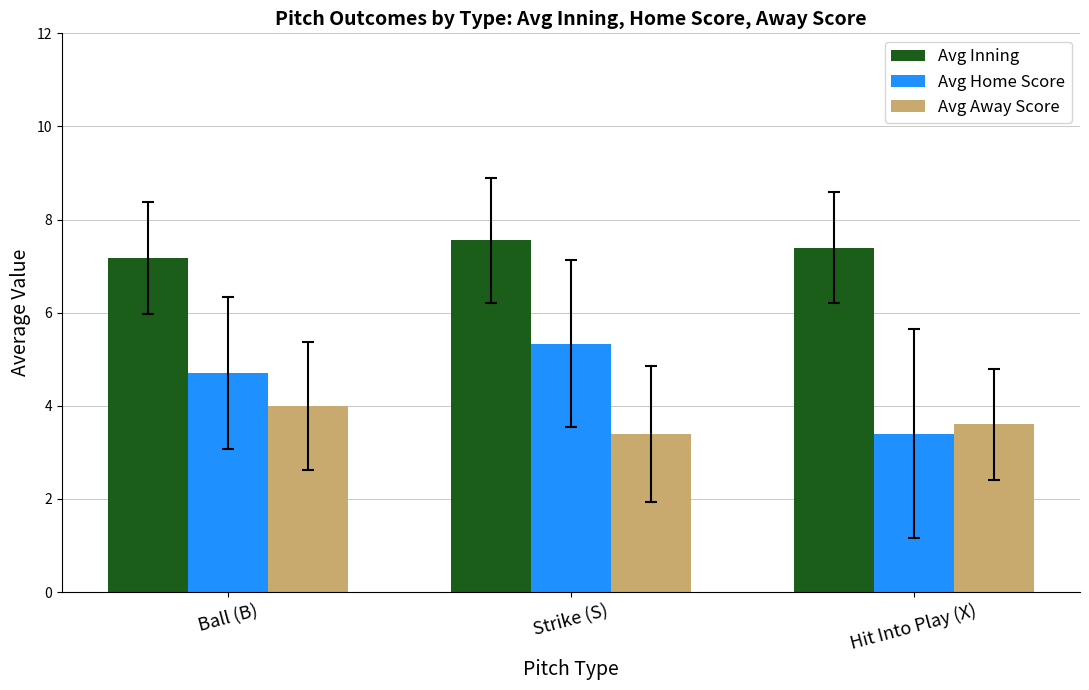

At Ball (B), list the series in order from smallest to largest.

Avg Away Score, Avg Home Score, Avg Inning